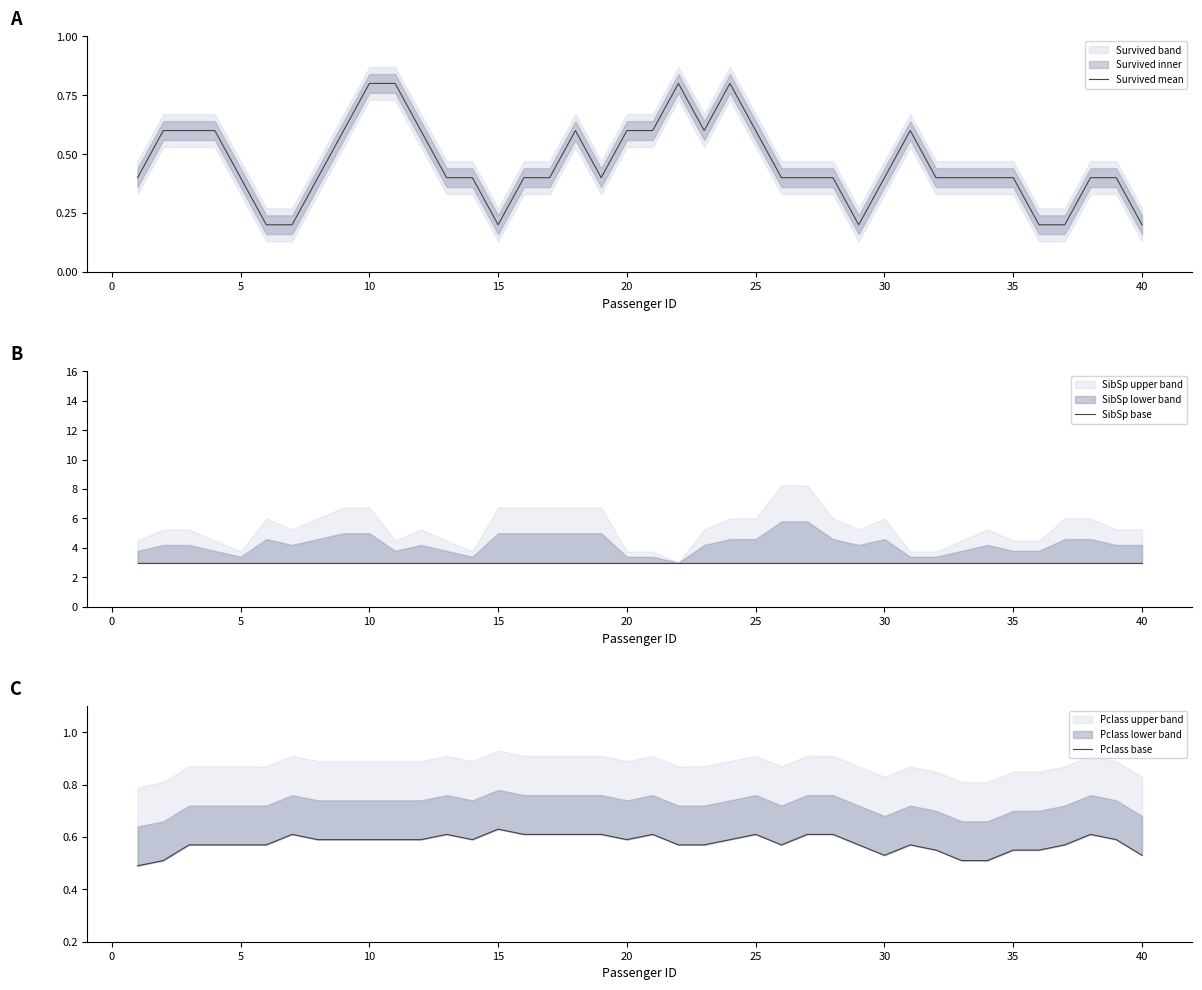

Does the chart have visible grid lines?

No